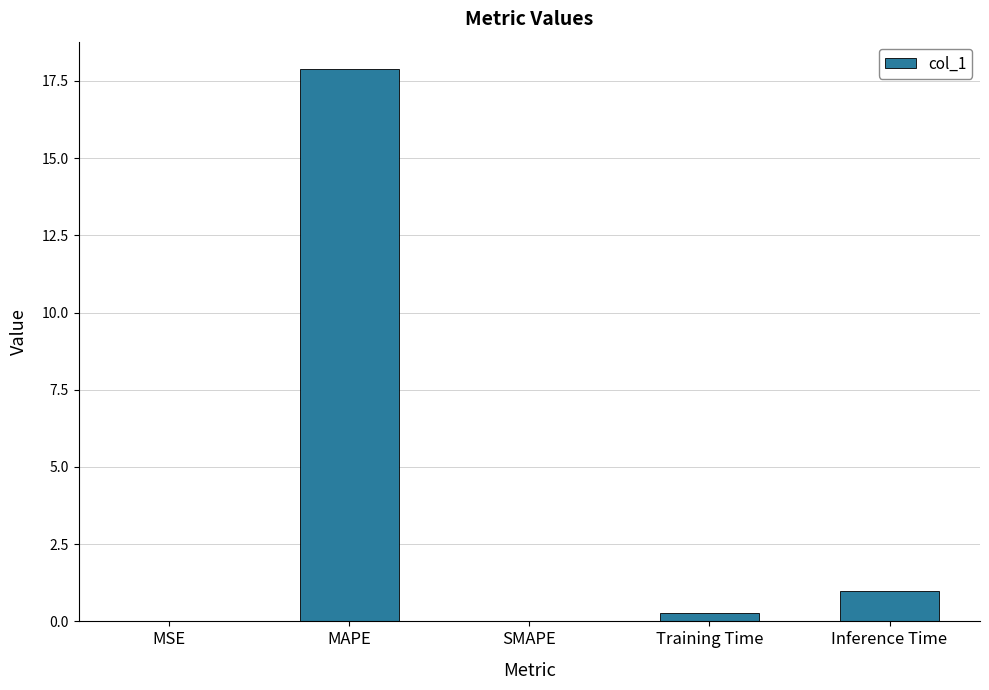

The value at MAPE is 17.9. True or false?

True